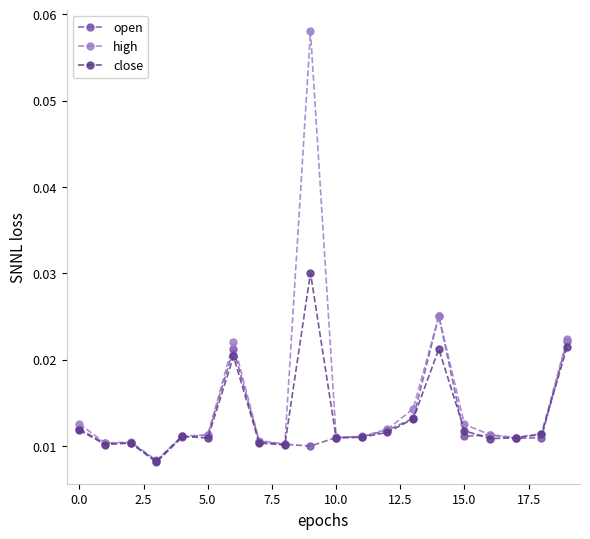

At how many categories does at least one series exceed 0?

20